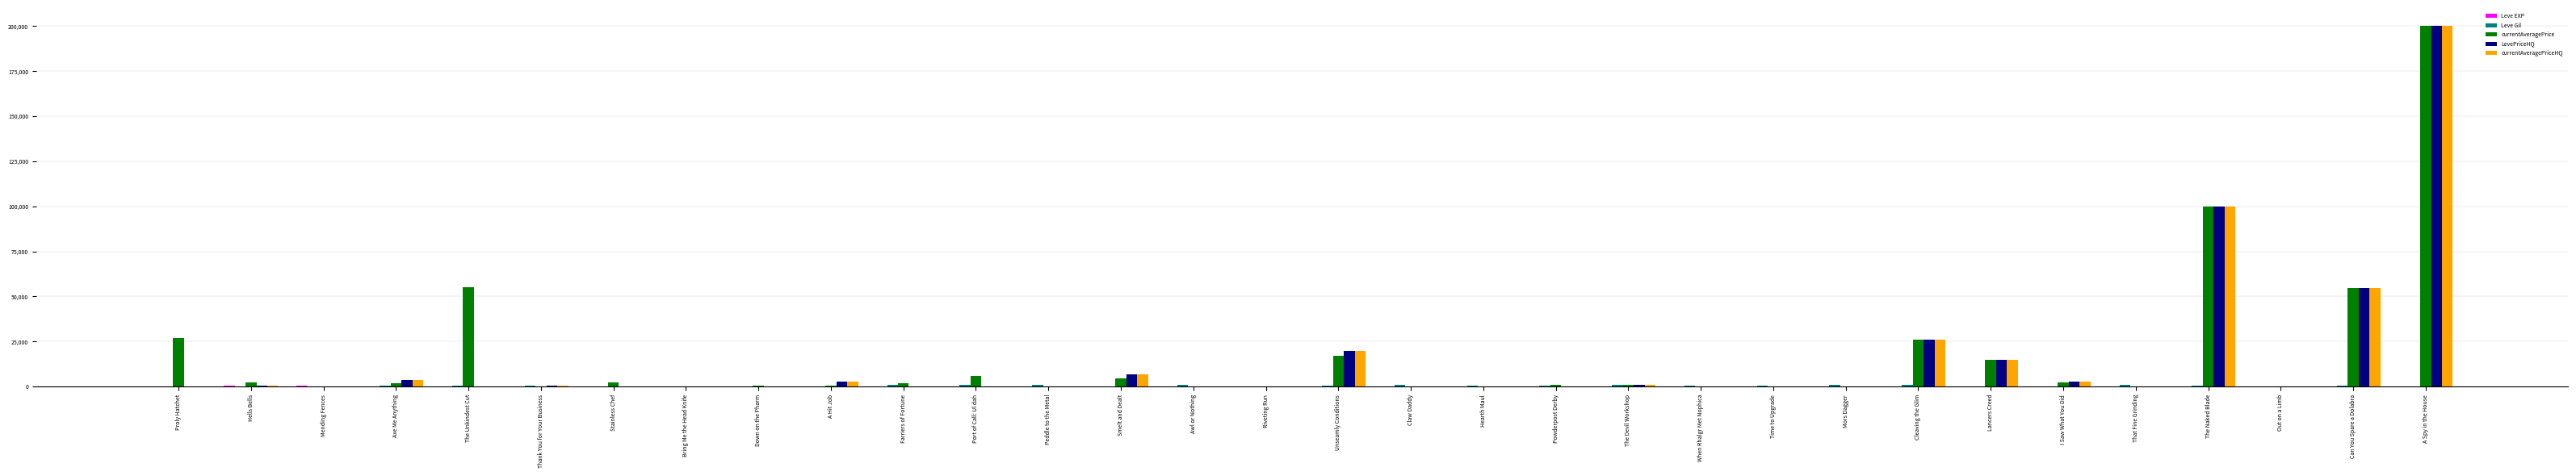

What is the average value of the LevePriceHQ series?

13548